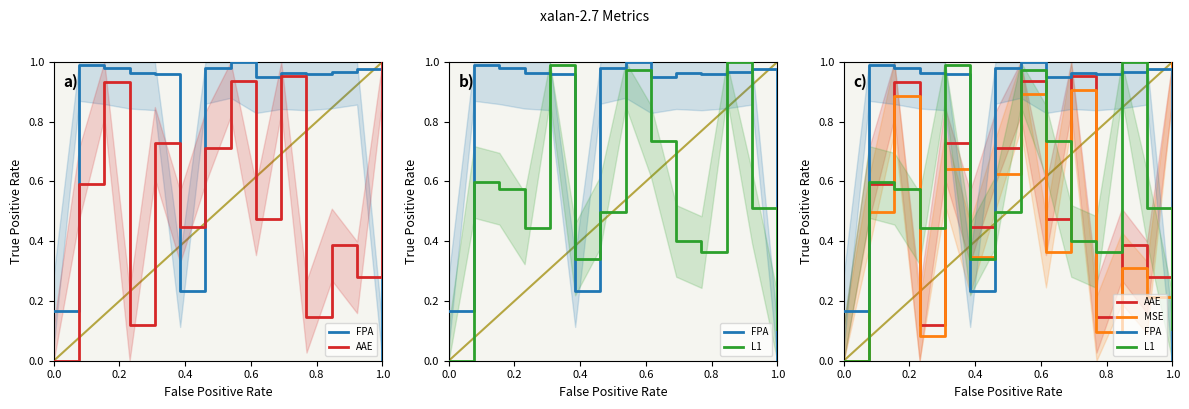

What is the sum of the MSE values at 11 and 8?

0.7